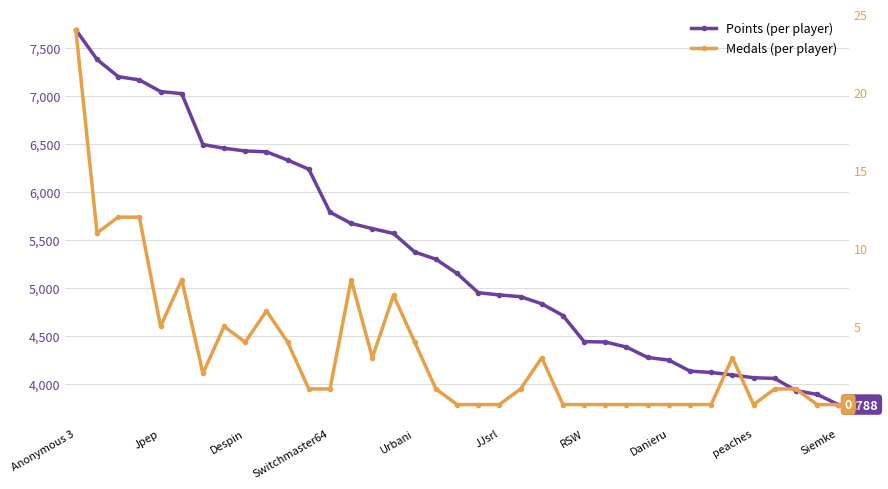

How many data points does each series have?

37